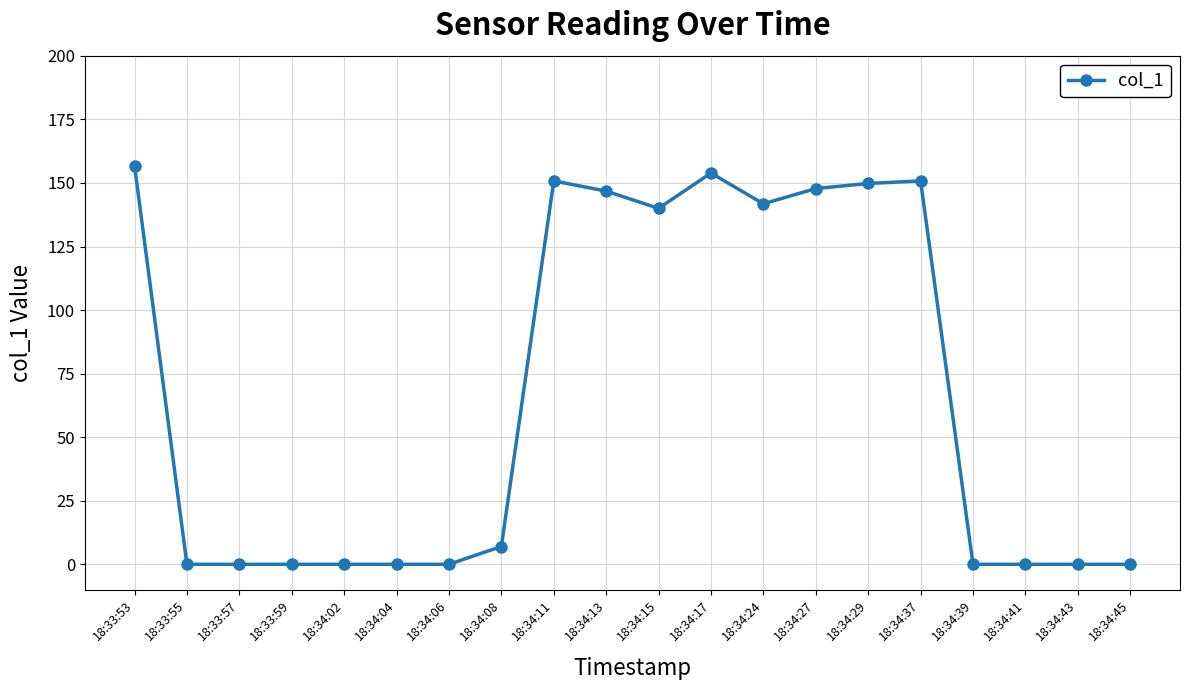

Where does the data first go above 7?

18:33:53